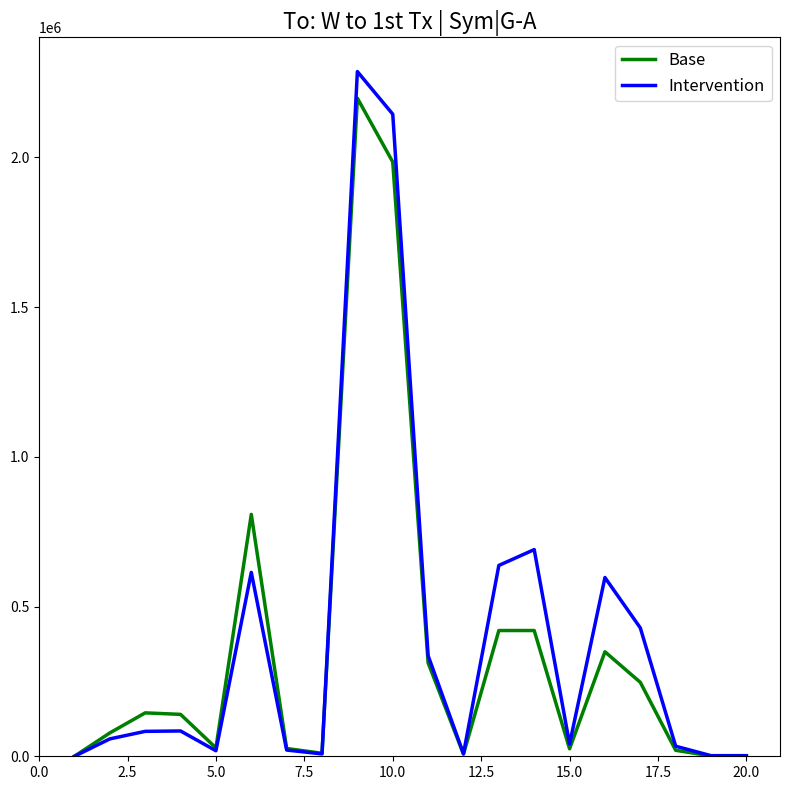

Which series has the largest total across all categories?

Intervention